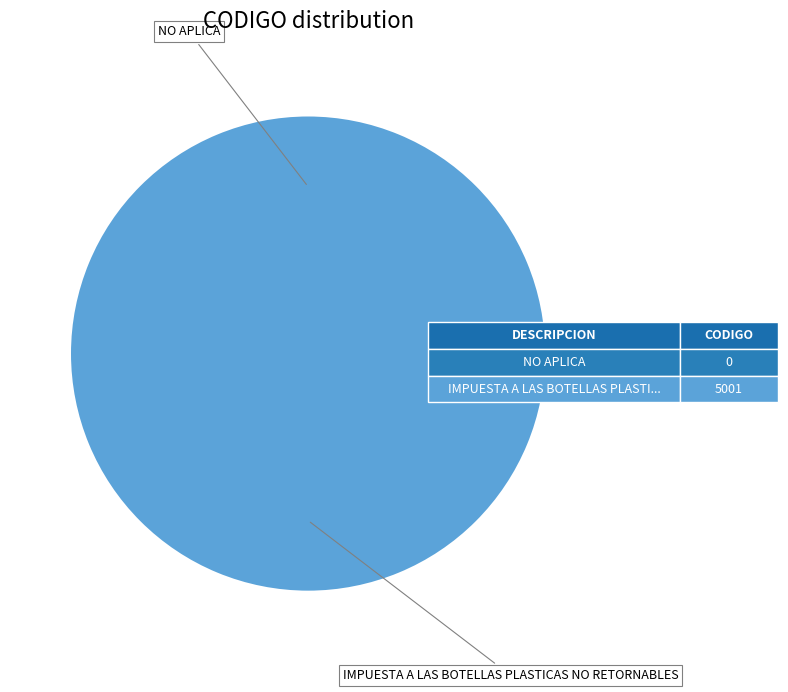

True or false: NO APLICA accounts for 5% of the total.

False